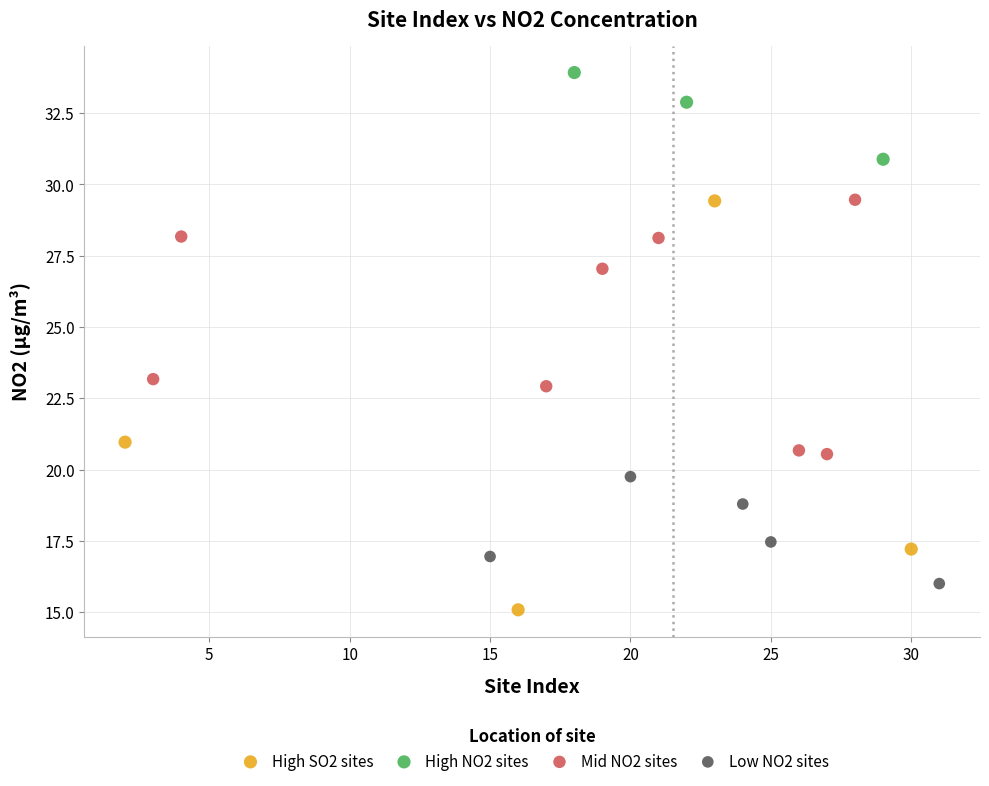

Which series has the largest Y range (max minus min)?

High SO2 sites